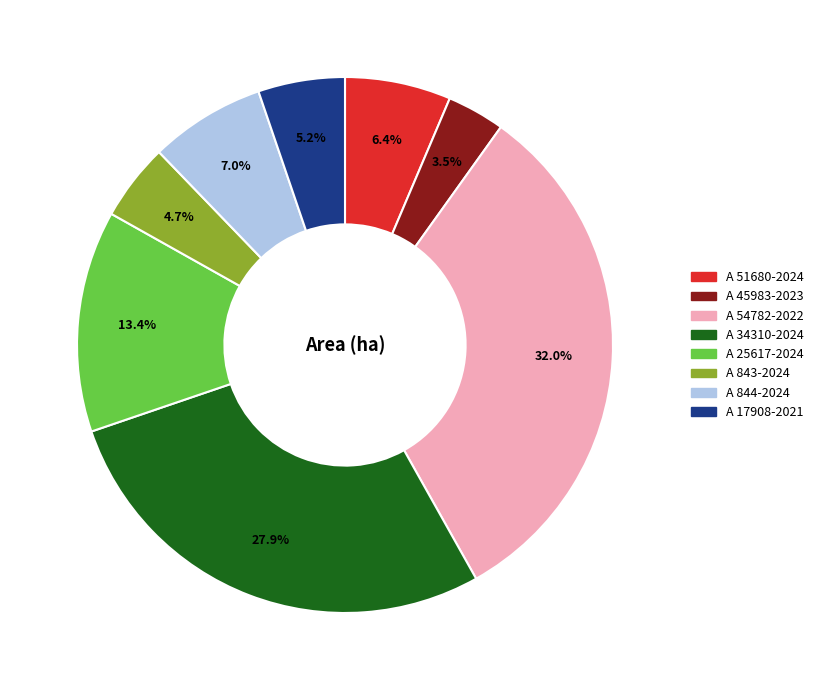

What is the smallest slice in the pie chart?

A 45983-2023